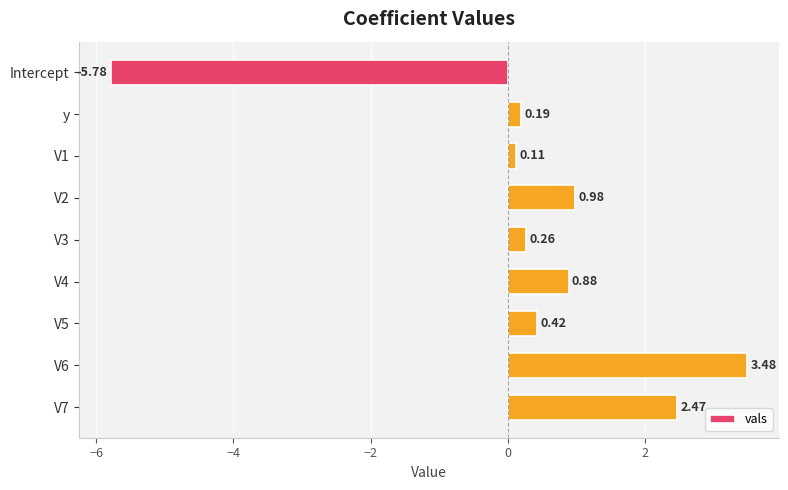

What is the greatest value displayed?

3.5